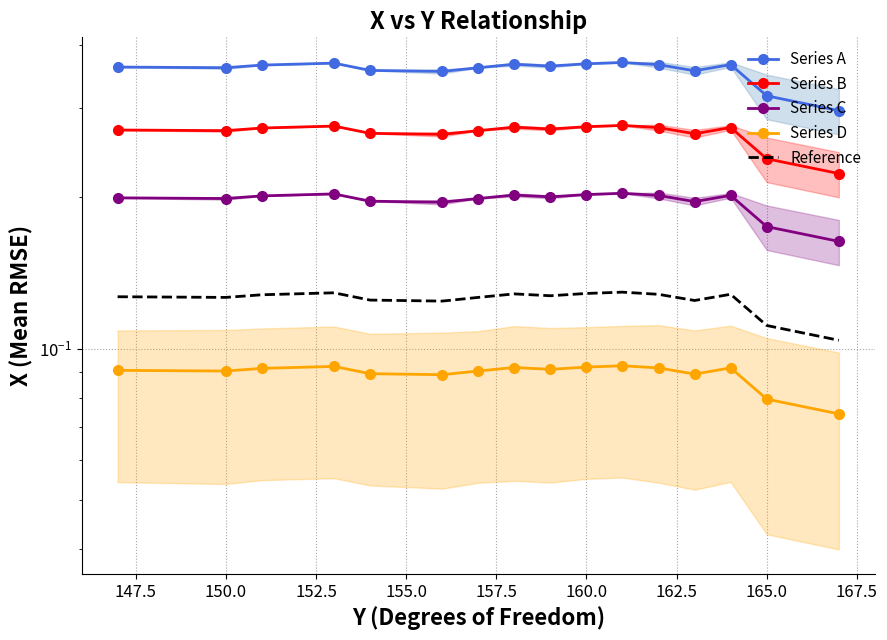

What are all the series names shown in the legend?

Series A, Series B, Series C, Series D, Reference